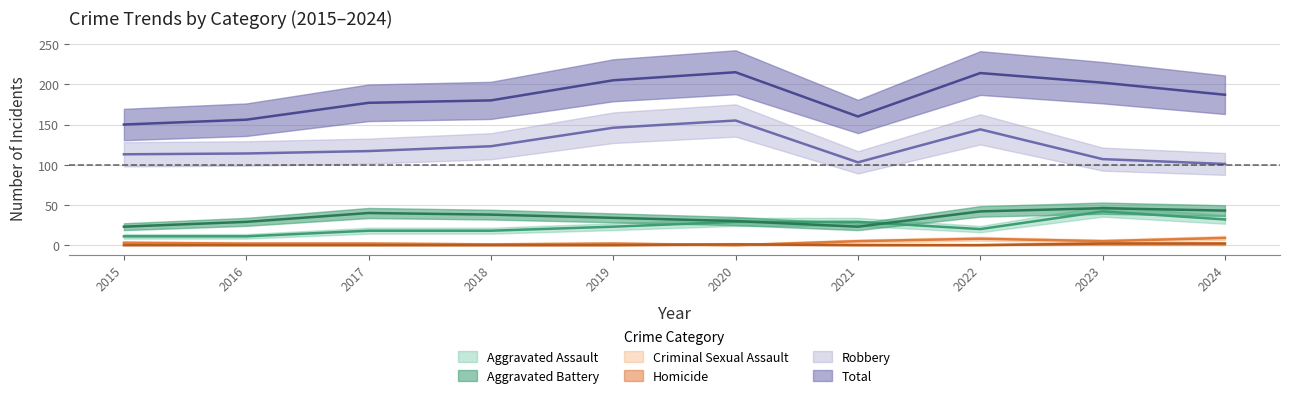

True or false: Criminal Sexual Assault and Aggravated Battery intersect in this chart.

False